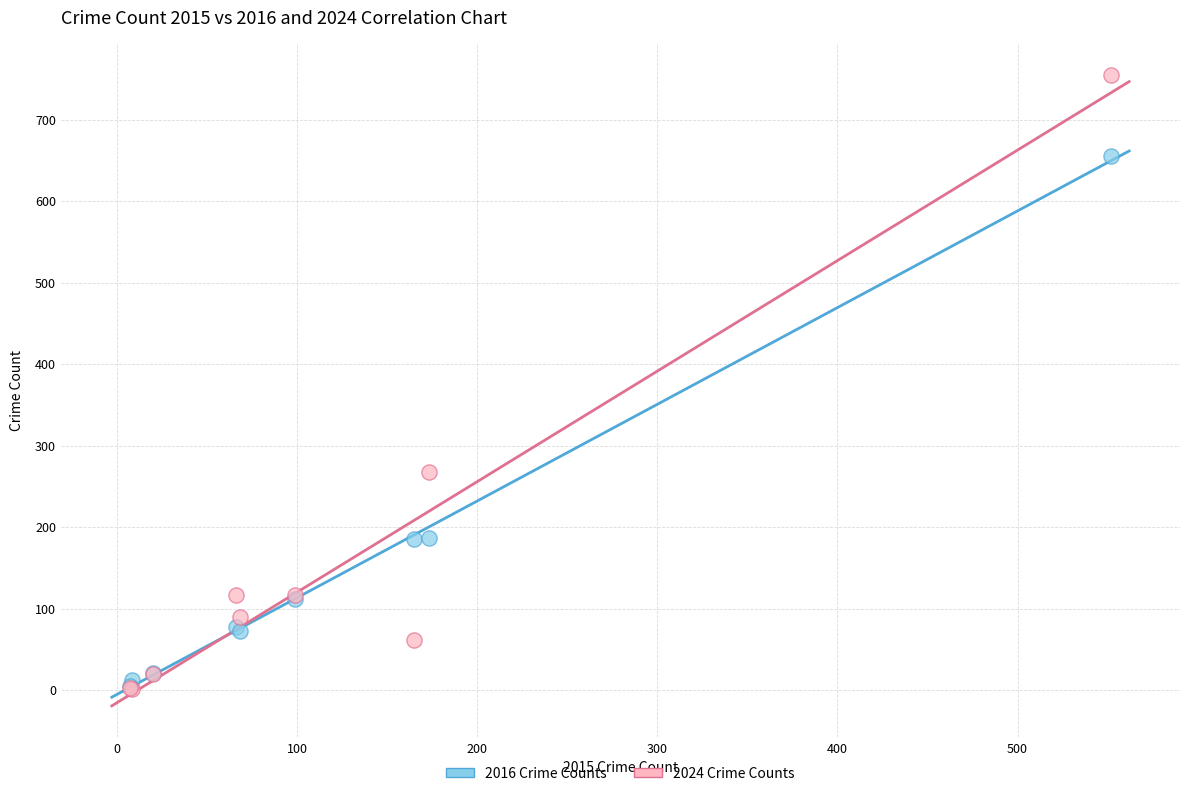

In the 2016 Crime Counts series, what Y value is closest to 330?

187